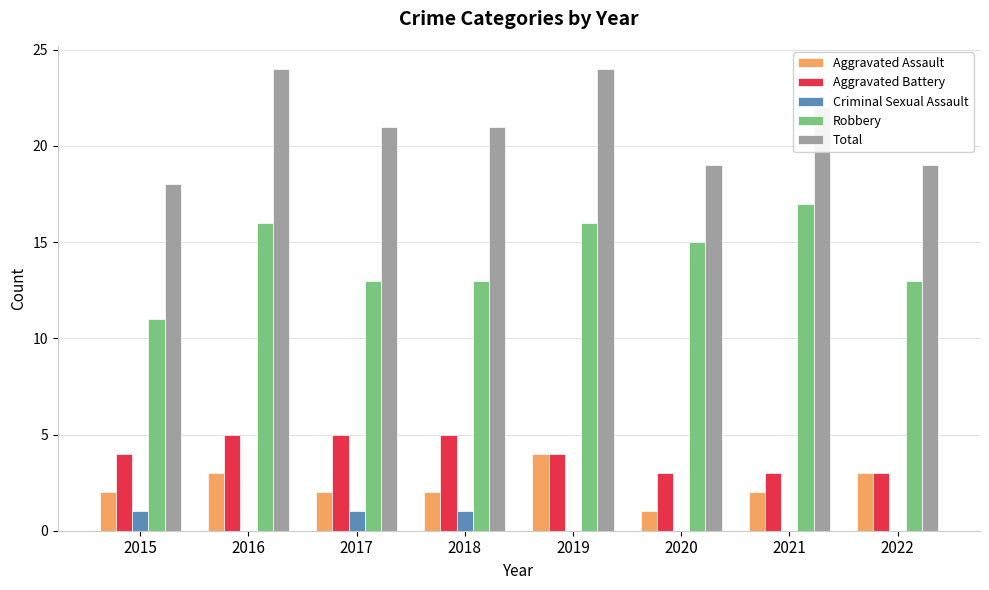

Reading left to right, list all the values displayed in this chart.

Aggravated Assault: 2015=2	2016=3	2017=2	2018=2	2019=4	2020=1	2021=2	2022=3
Aggravated Battery: 2015=4	2016=5	2017=5	2018=5	2019=4	2020=3	2021=3	2022=3
Criminal Sexual Assault: 2015=1	2016=0	2017=1	2018=1	2019=0	2020=0	2021=0	2022=0
Robbery: 2015=11	2016=16	2017=13	2018=13	2019=16	2020=15	2021=17	2022=13
Total: 2015=18	2016=24	2017=21	2018=21	2019=24	2020=19	2021=22	2022=19